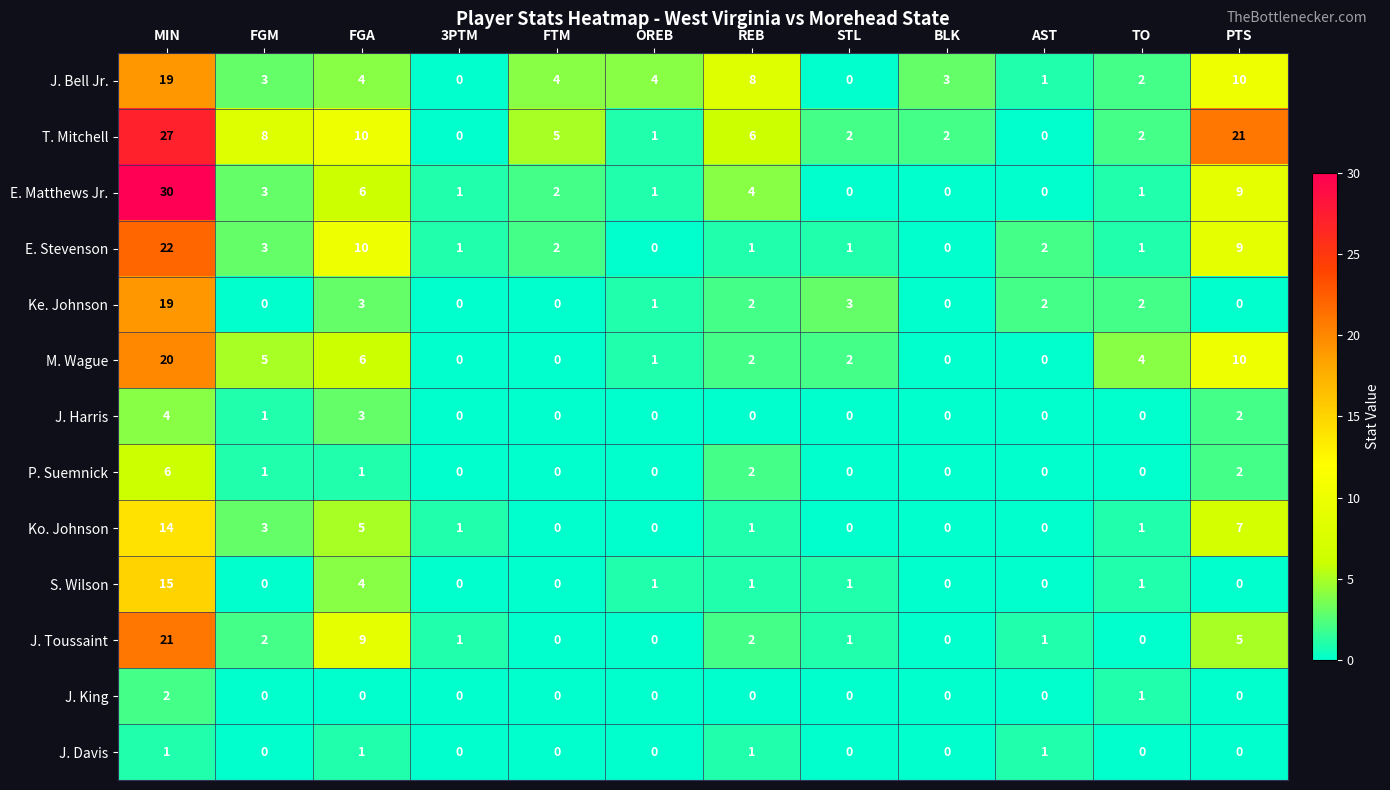

Which series has the largest total across all categories?

T. Mitchell